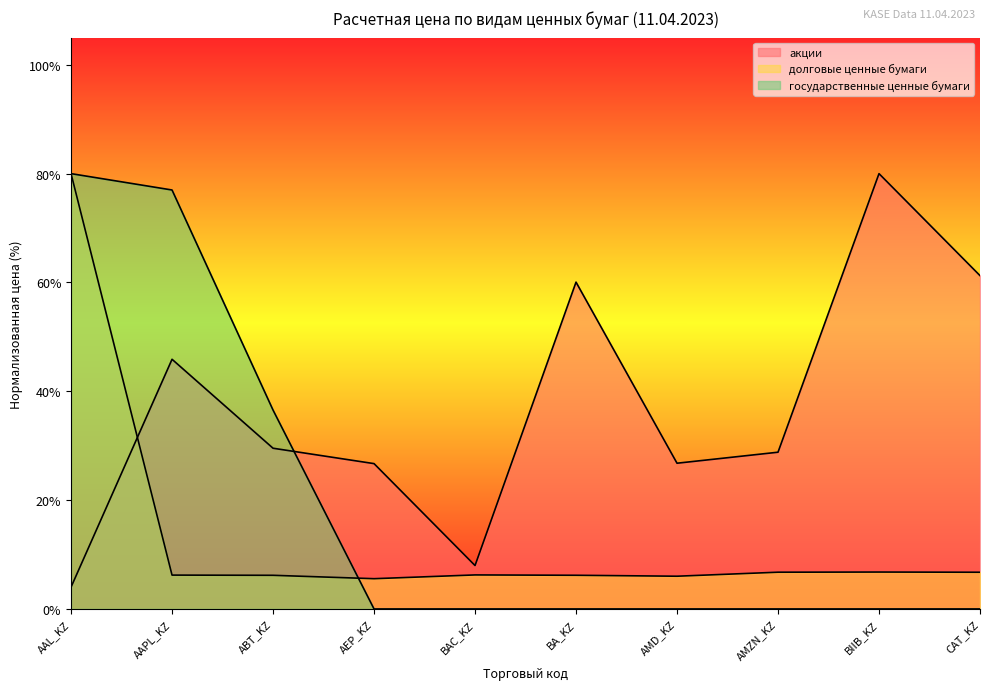

What is the label of the 8th point from the left?

AMZN_KZ